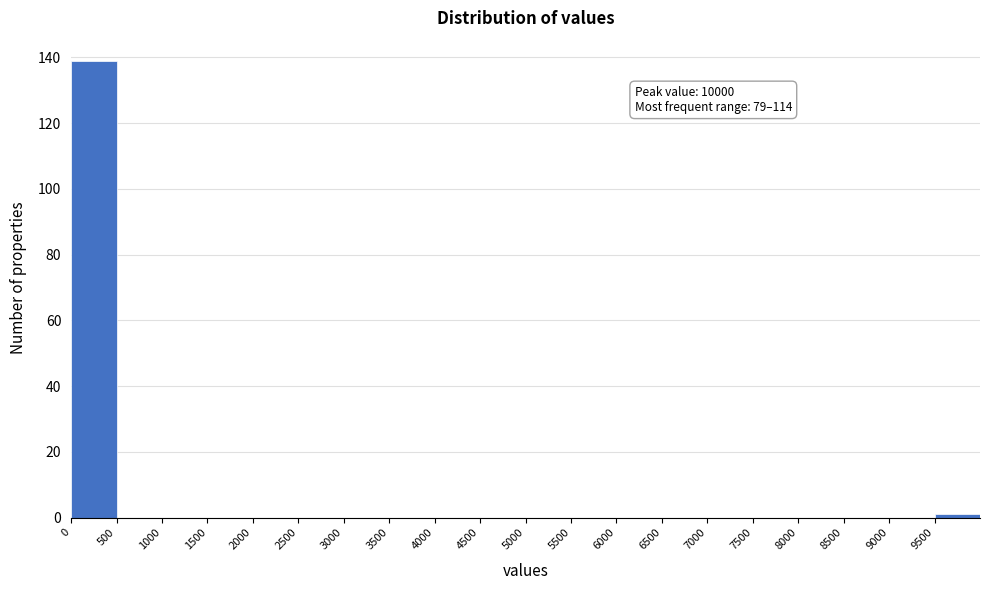

Over which range of the x-axis is the bar tallest?

0 to 500